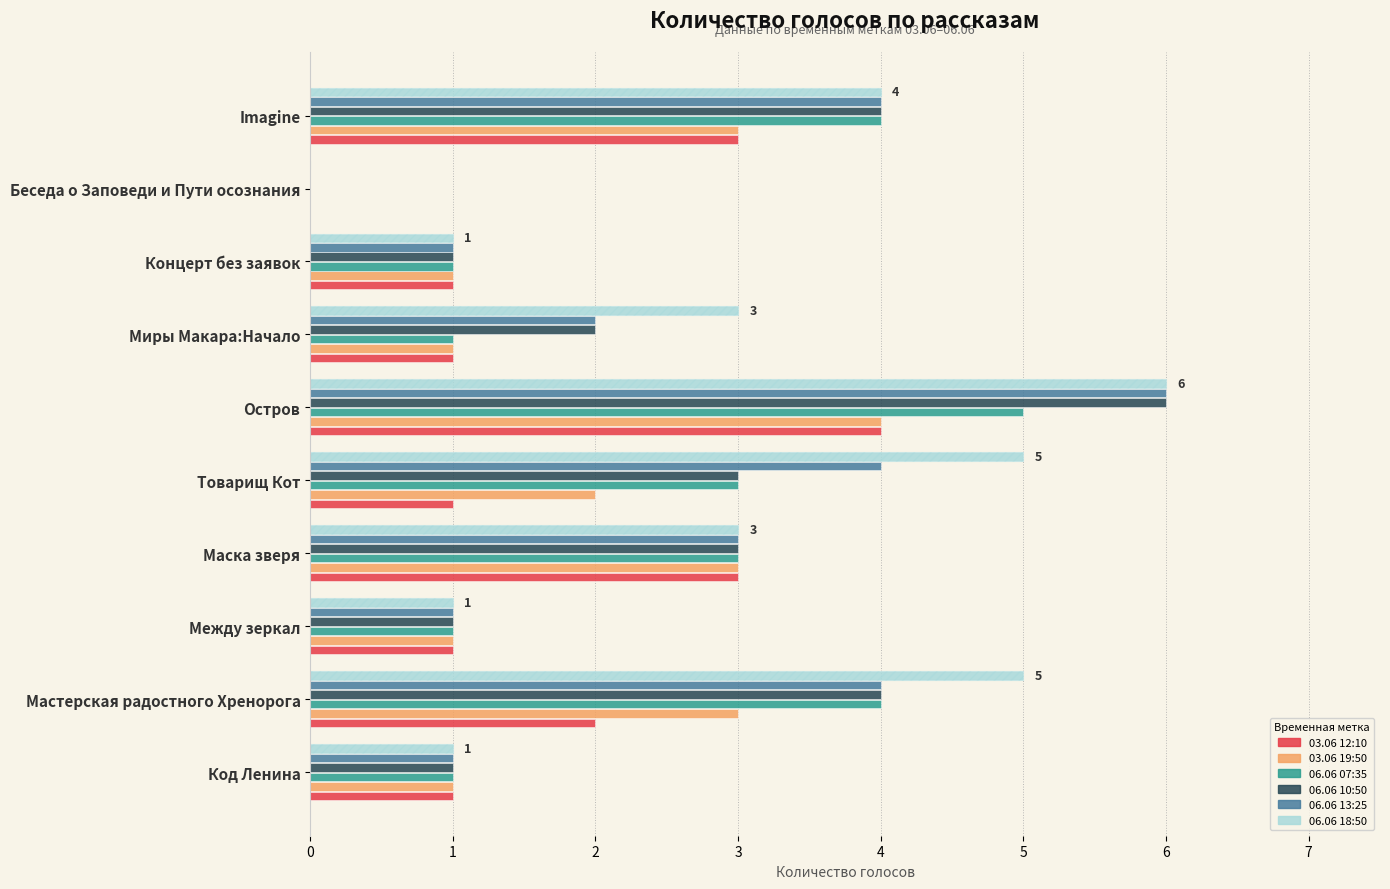

Rank the series by their maximum value, from lowest to highest.

03.06 12:10, 03.06 19:50, 06.06 07:35, 06.06 10:50, 06.06 13:25, 06.06 18:50